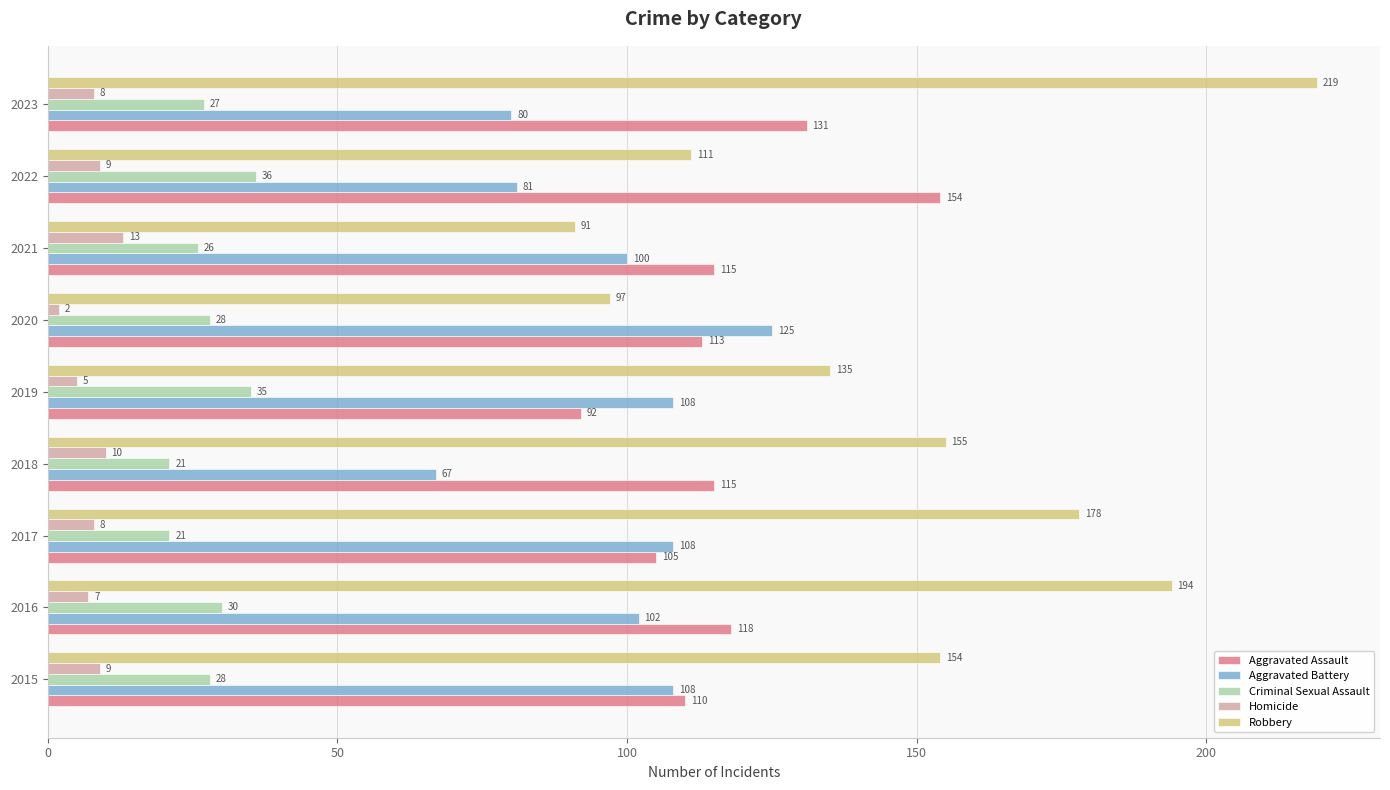

Where is Aggravated Battery nearest to the value 96?

2021